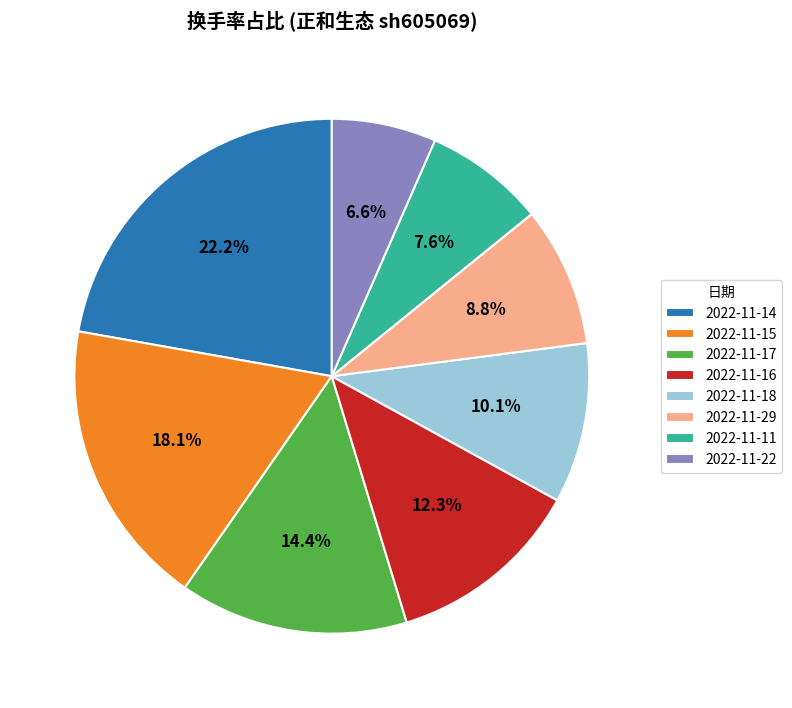

Count the number of slices in the pie.

8